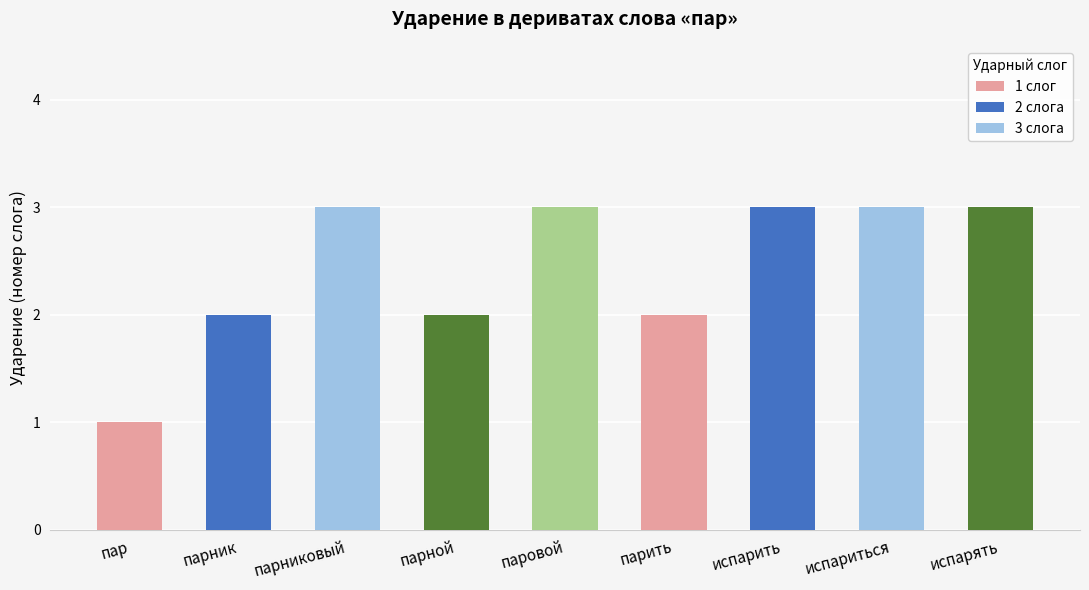

What is the average value?

2